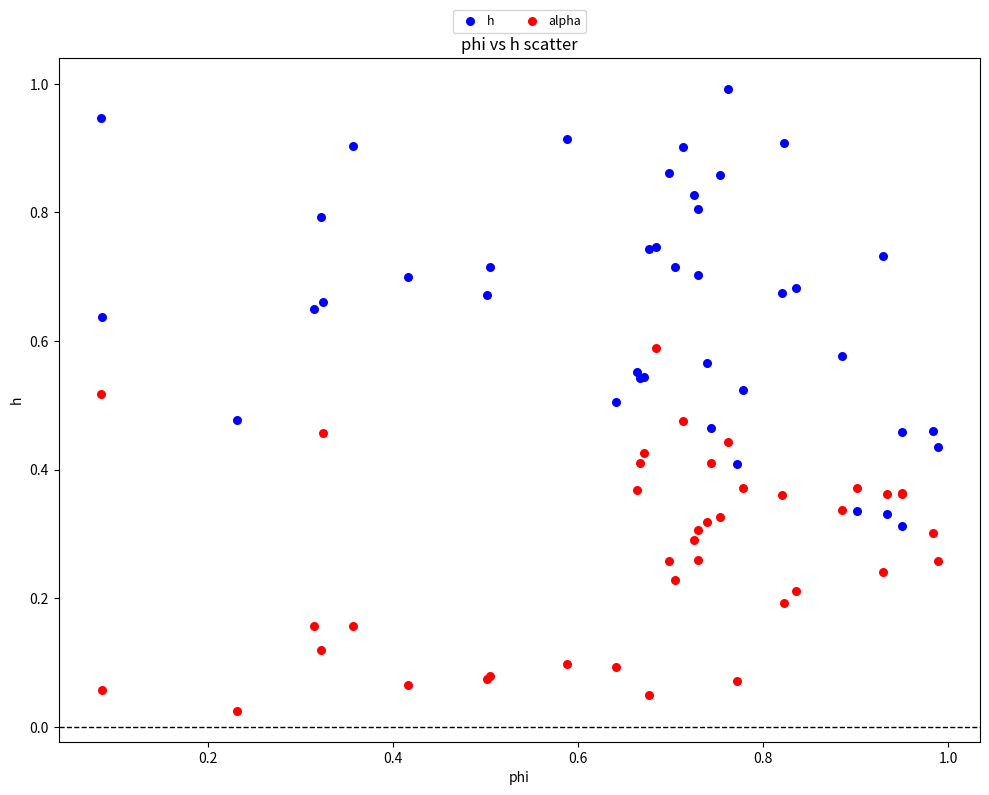

Which series reaches the minimum Y coordinate?

alpha